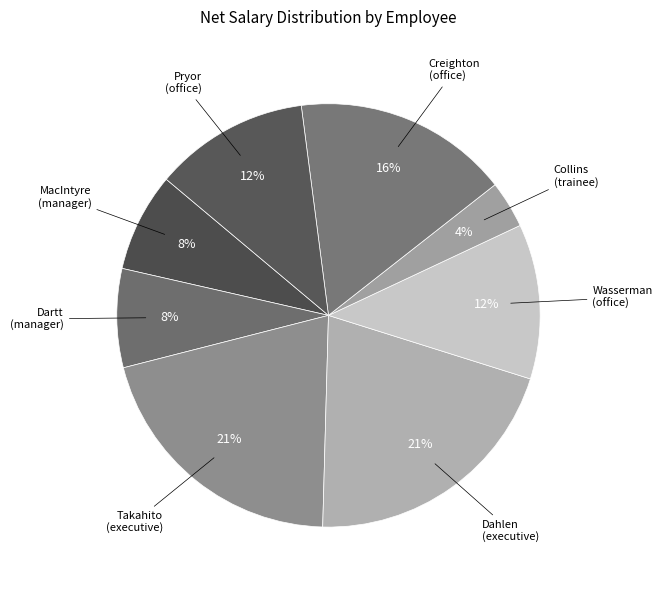

Is there any slice that represents more than half of the pie?

No